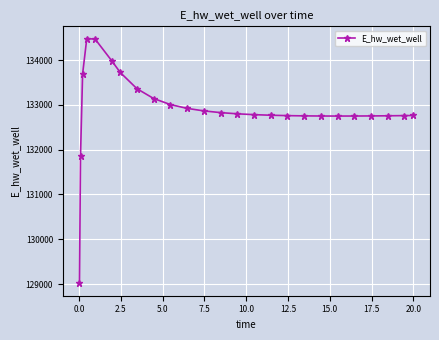

Is this an area chart (filled region under the line)?

No